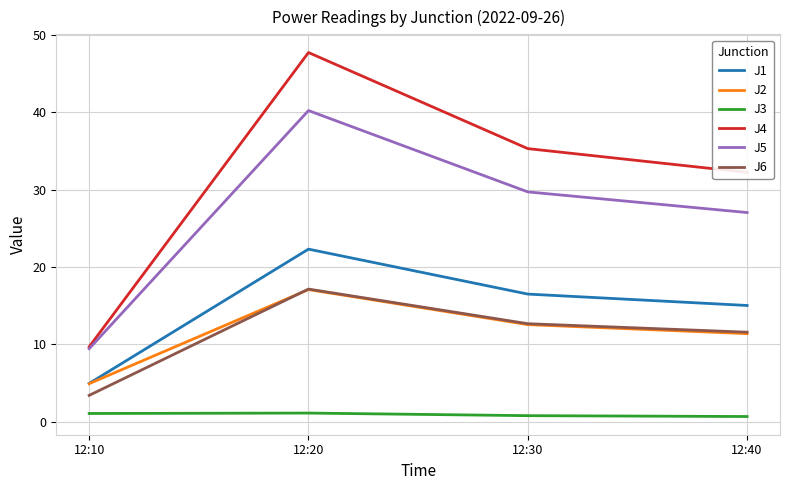

Rank the categories by J6 value from highest to lowest.

12:20, 12:30, 12:40, 12:10